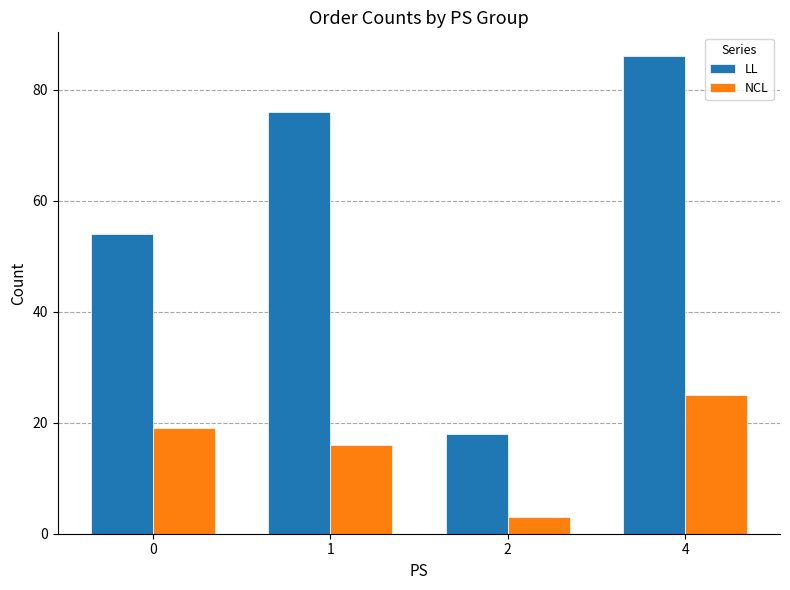

What is the difference between the second highest and second lowest values in the NCL series?

3